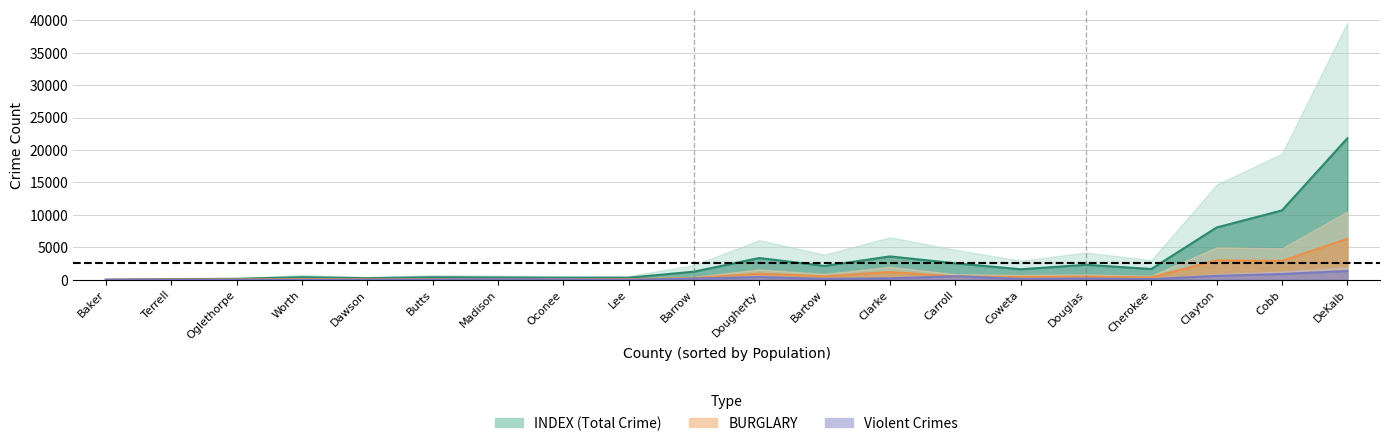

What is the difference between the BURGLARY values at Bartow and Clayton?

4090